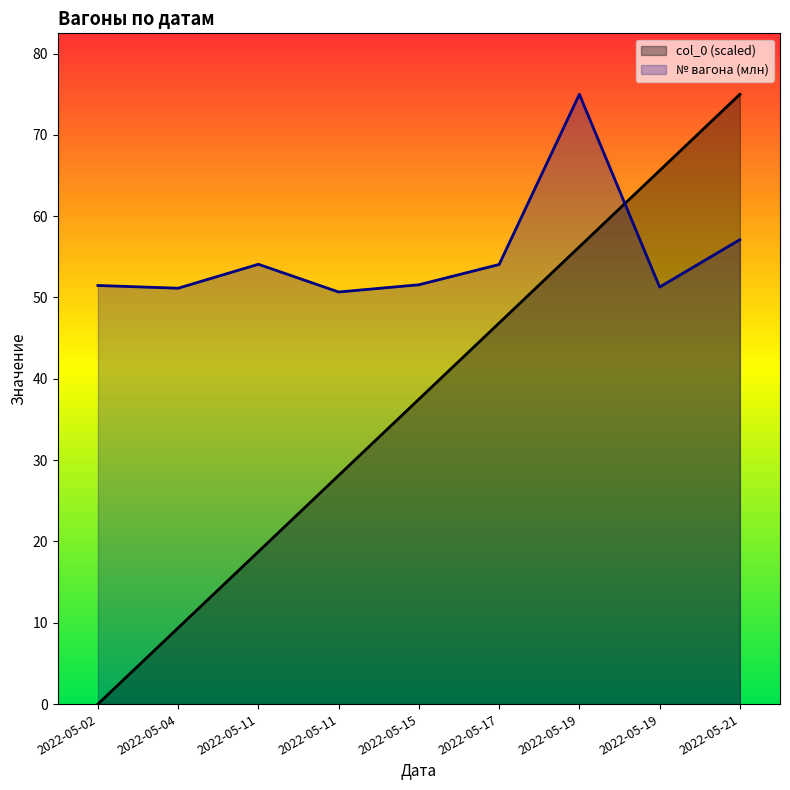

The value of col_0 at 2022-05-19 is 74.4. True or false?

False